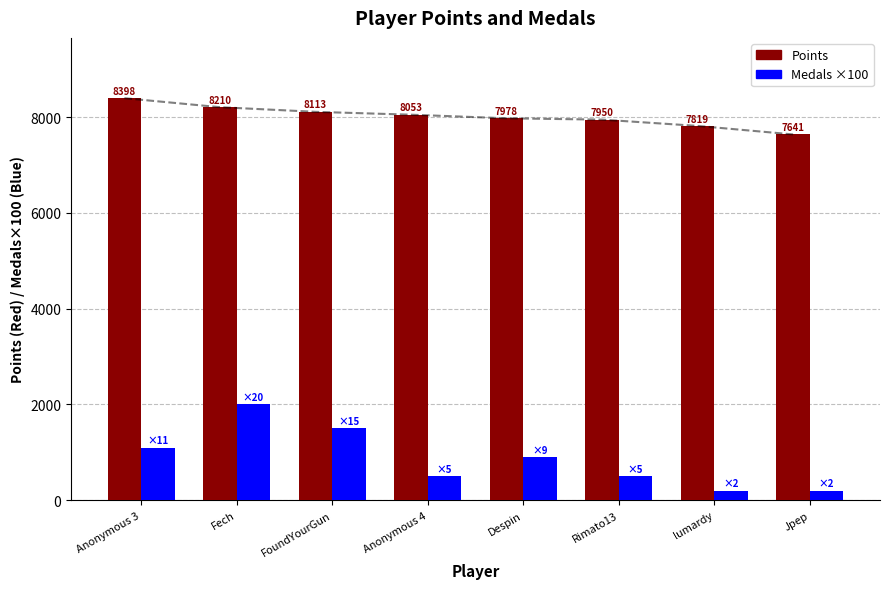

Which category has the lowest value in the Medals ×100 series?

lumardy